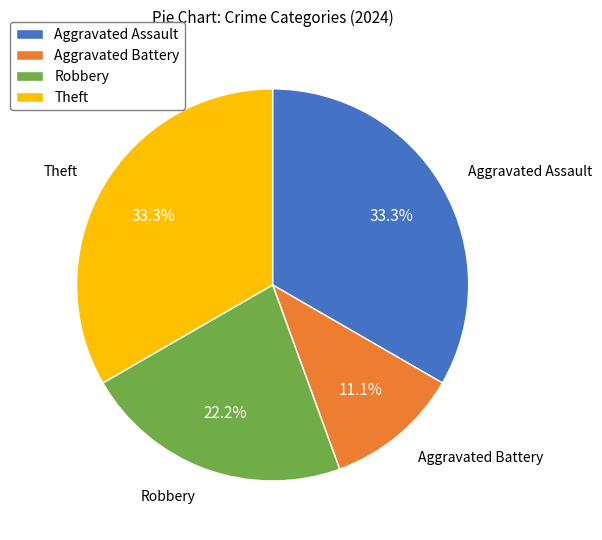

Is it true that Theft is 33% of the pie?

True